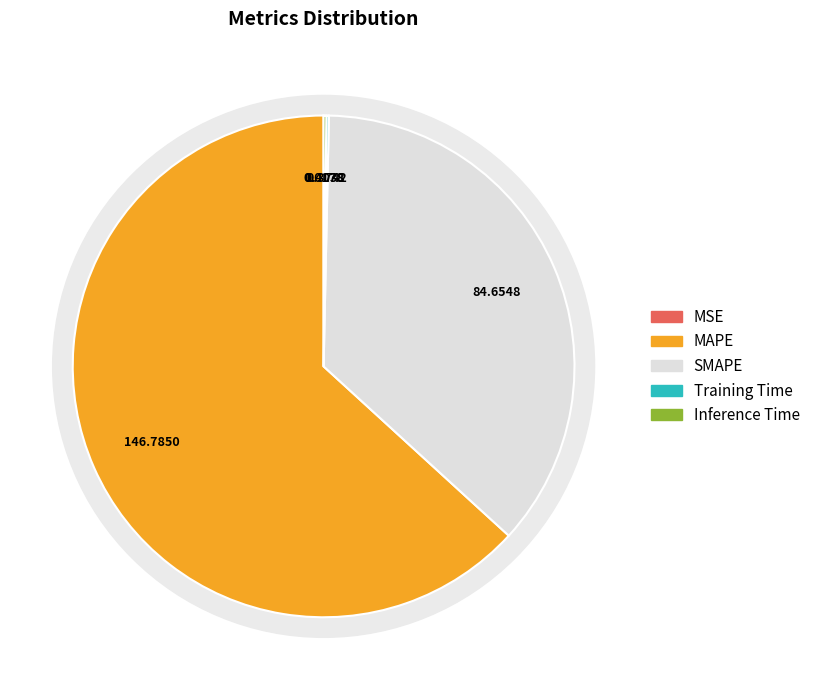

To the nearest percent, what is the average slice percentage?

20%